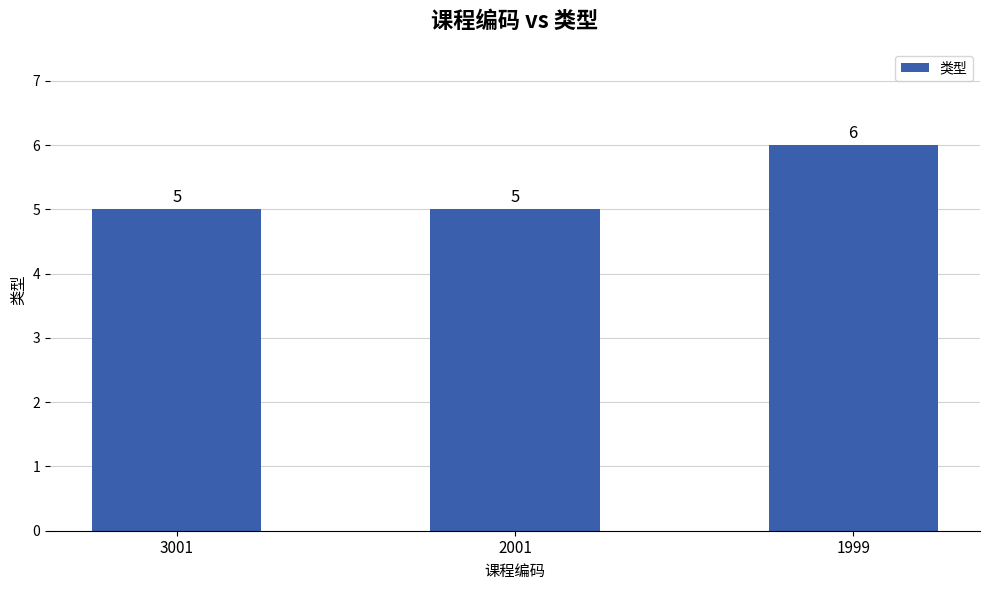

What is the greatest value displayed?

6